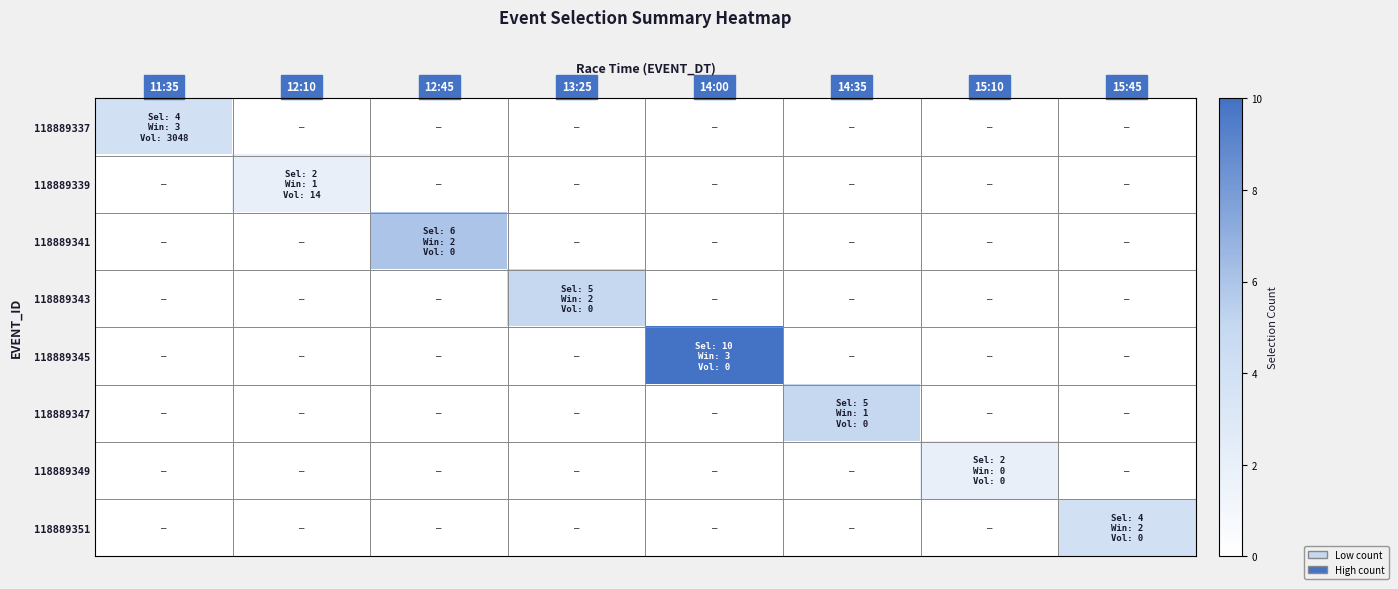

At which category is the sum across all series the highest?

14:00